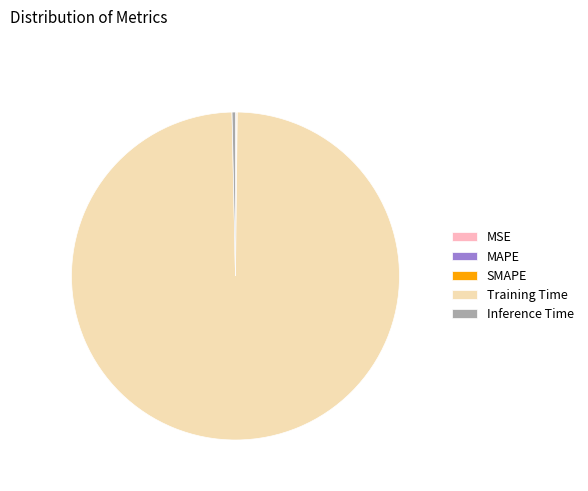

What is the majority slice?

Training Time